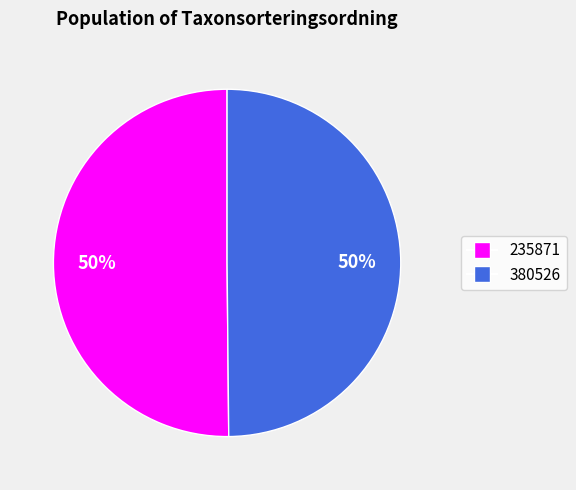

What percentage is the 380526 slice, to the nearest percent?

50%